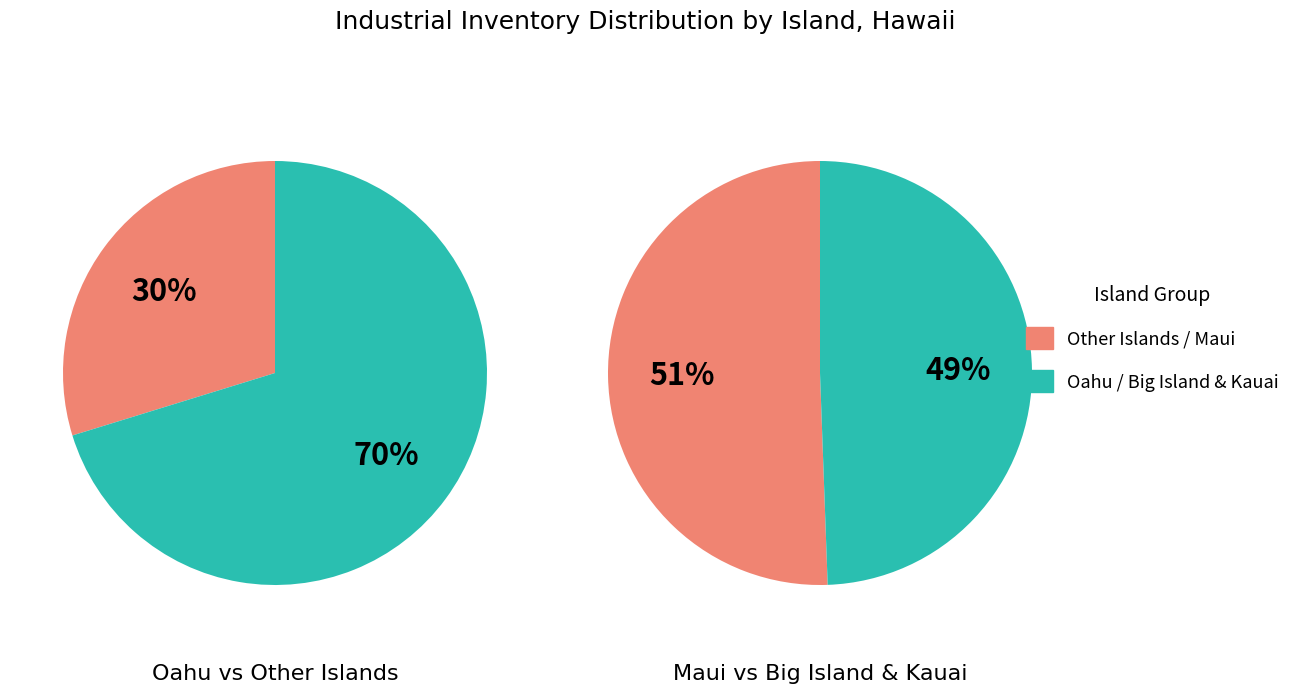

To the nearest percent, what portion does Maui represent?

15%